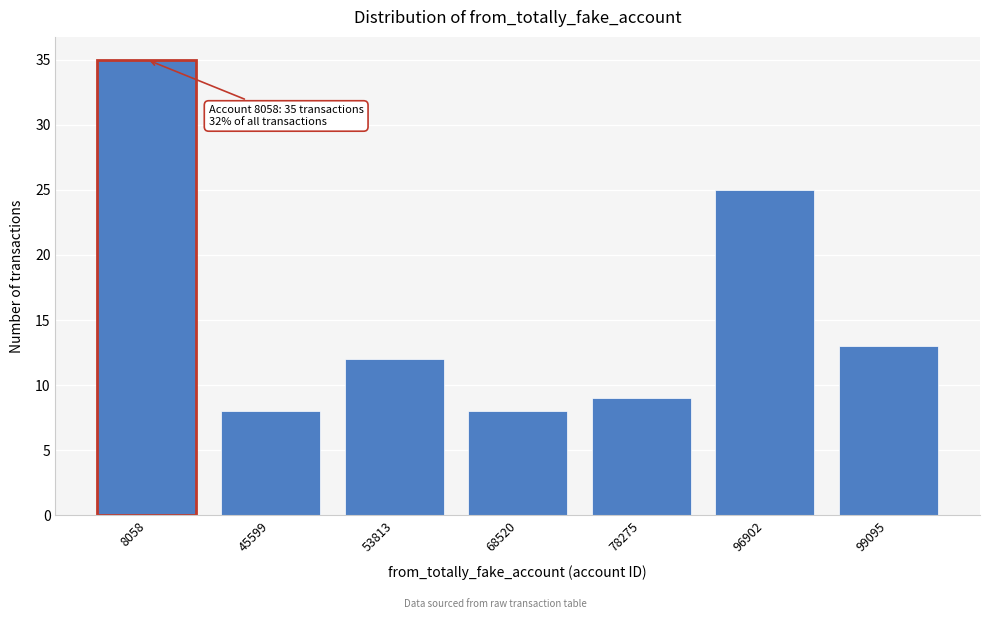

Reading left to right, what are all the values shown in this chart?

35	8	12	8	9	25	13